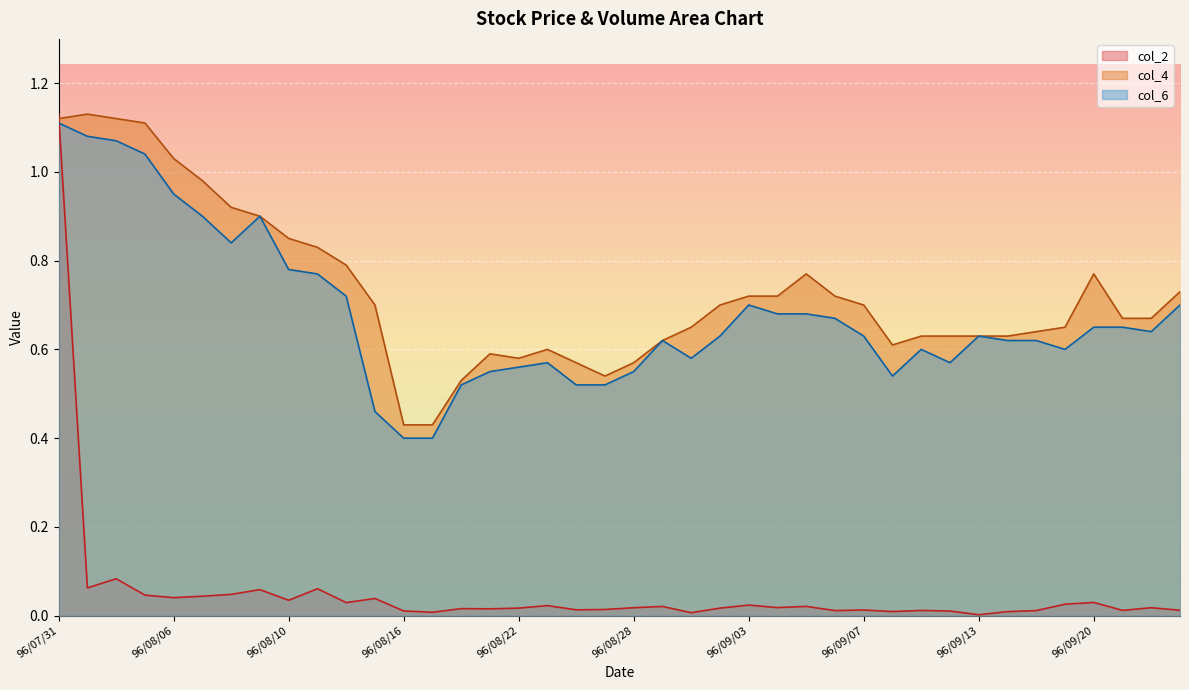

True or false: col_4 has a value of 0.8 at 96/08/10.

True